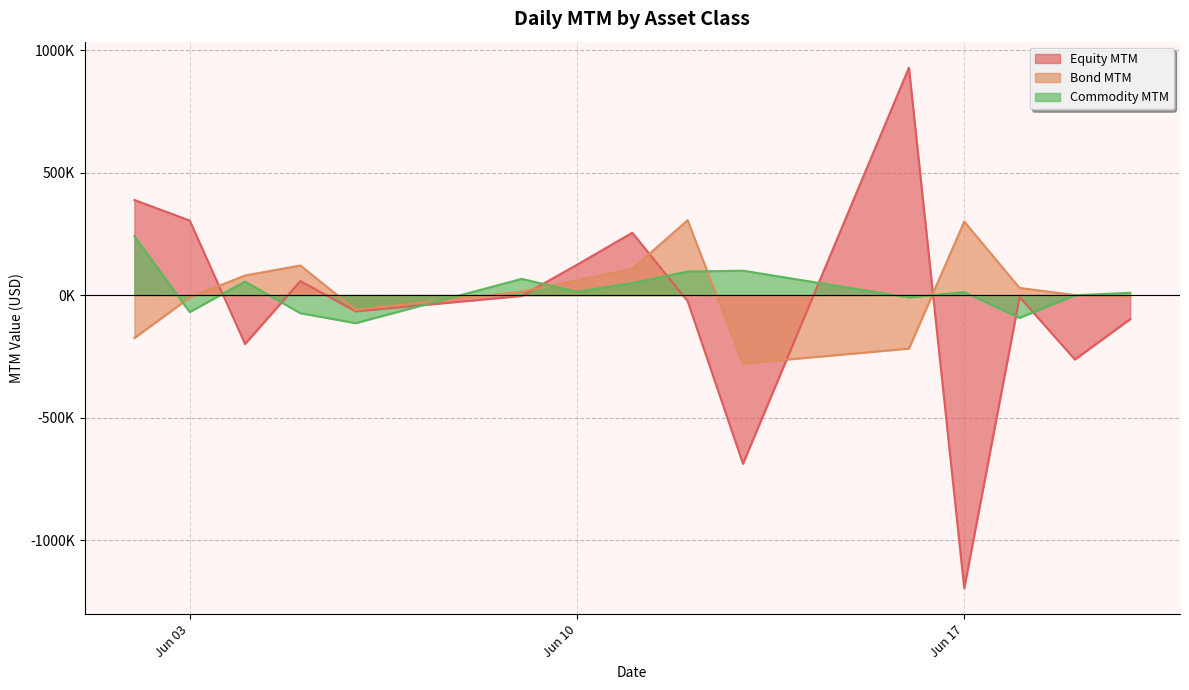

Count the number of categories in the chart.

15